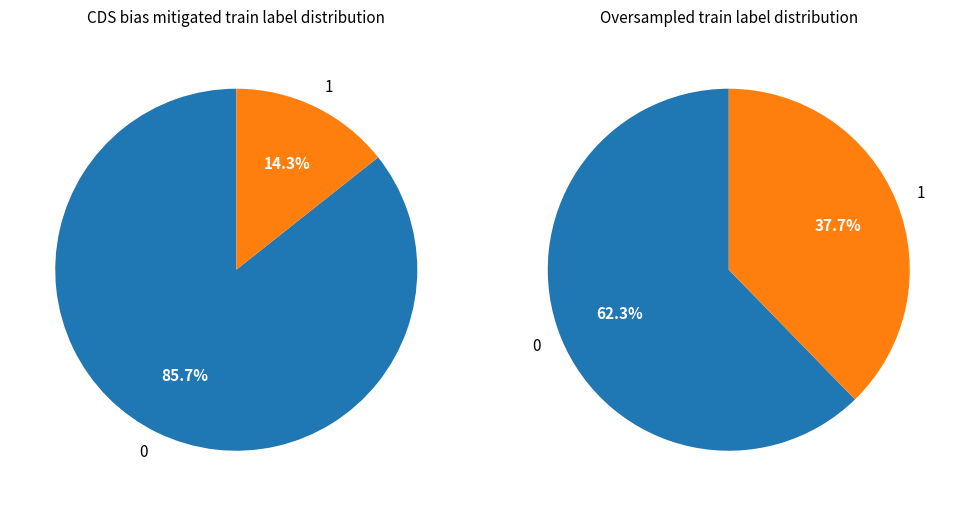

Is it true that Aluminum is 15% of the pie?

False